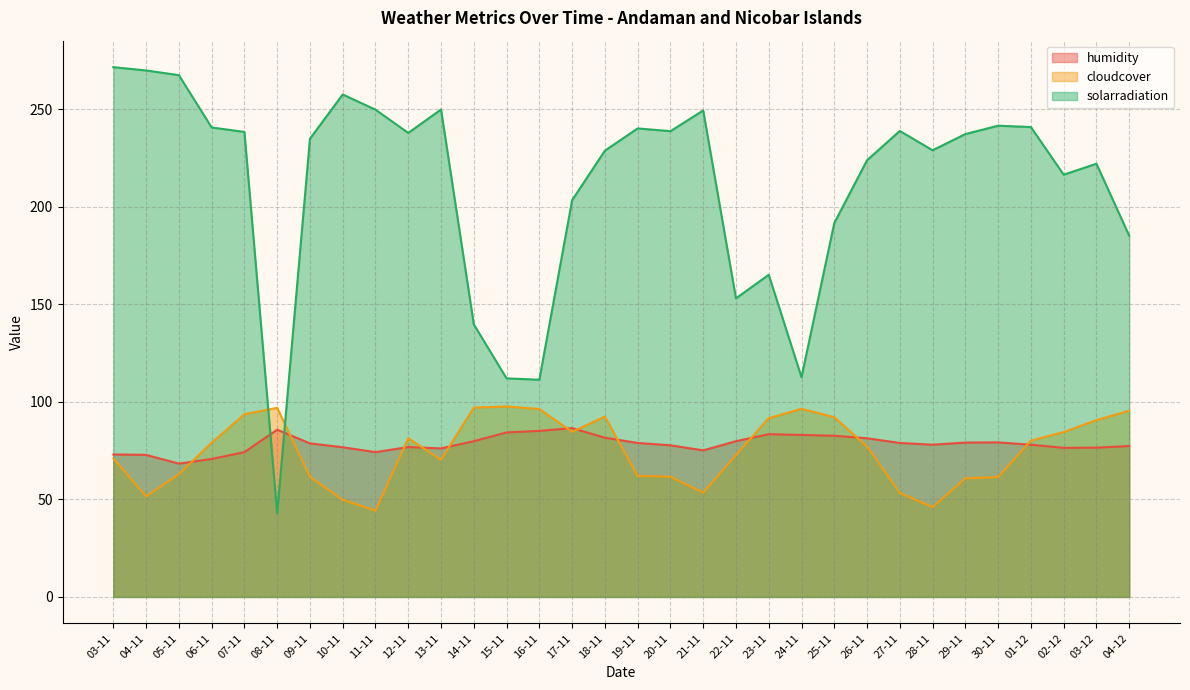

At which category does cloudcover reach its first local peak?

08-11